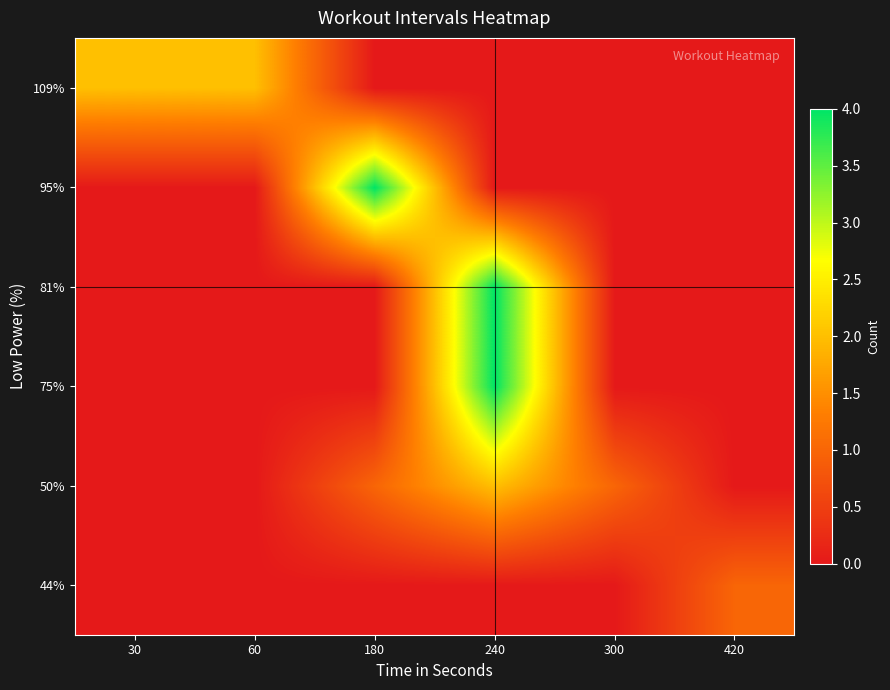

At how many categories does at least one series exceed 2?

2